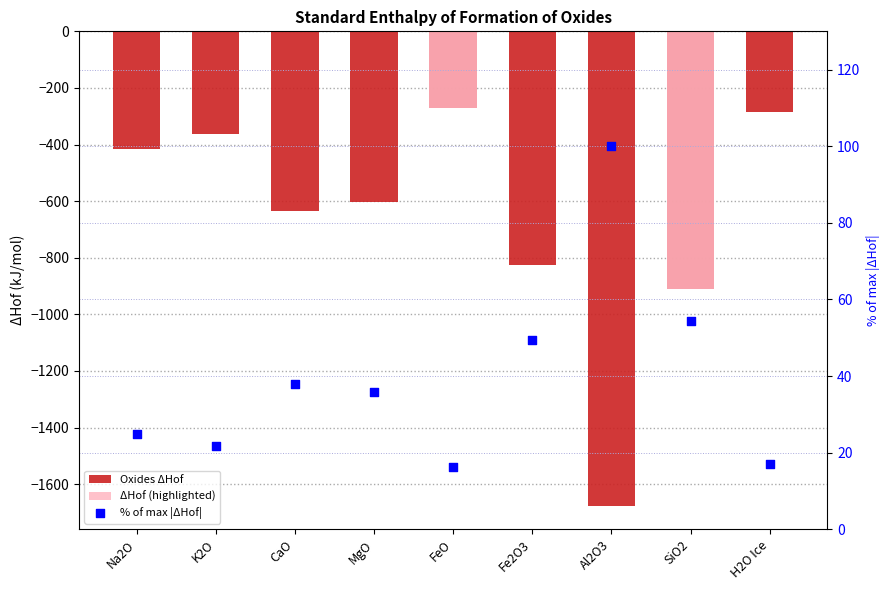

Which series reaches the minimum Y coordinate?

Oxides ΔHof